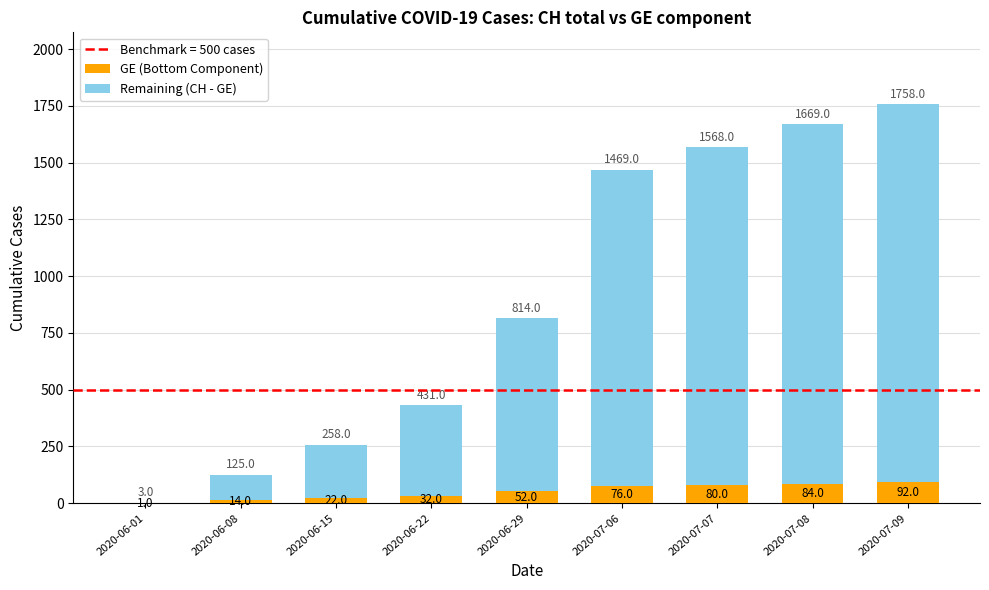

The GE (Bottom Component) series shows 14 at 2020-06-08. True or false?

True